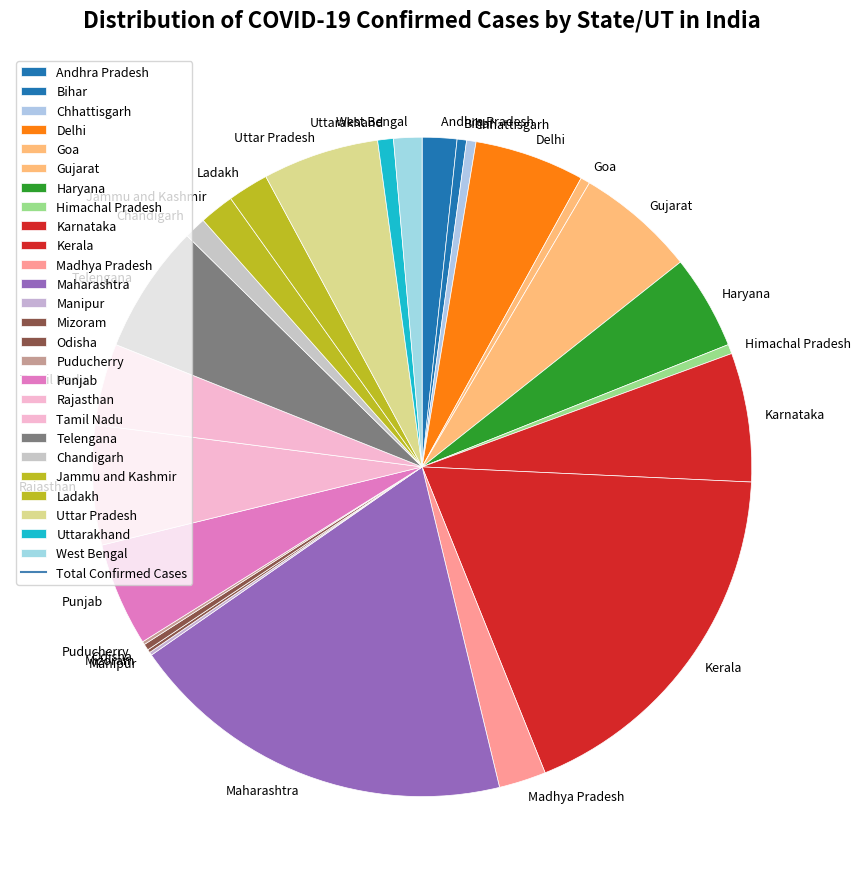

Combined, do Haryana and Rajasthan account for over 50%?

No